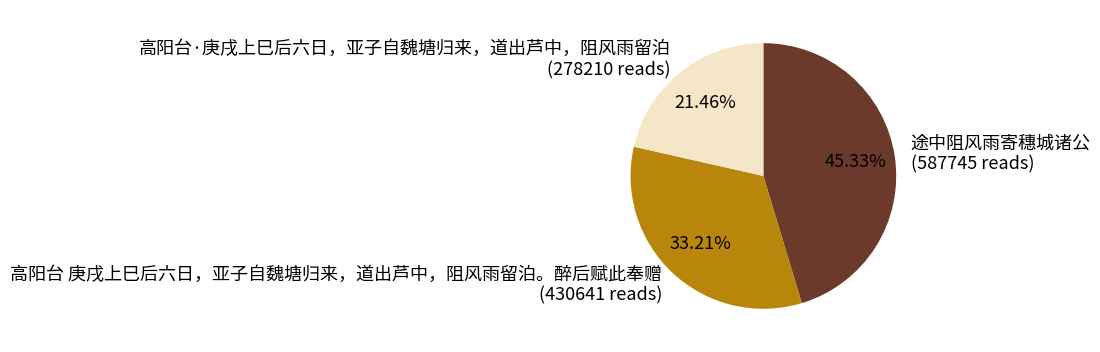

Is the sum of 高阳台·庚戌上巳后六日，亚子自魏塘归来，道出芦中，阻风雨留泊 and 途中阻风雨寄穗城诸公 greater than half?

Yes